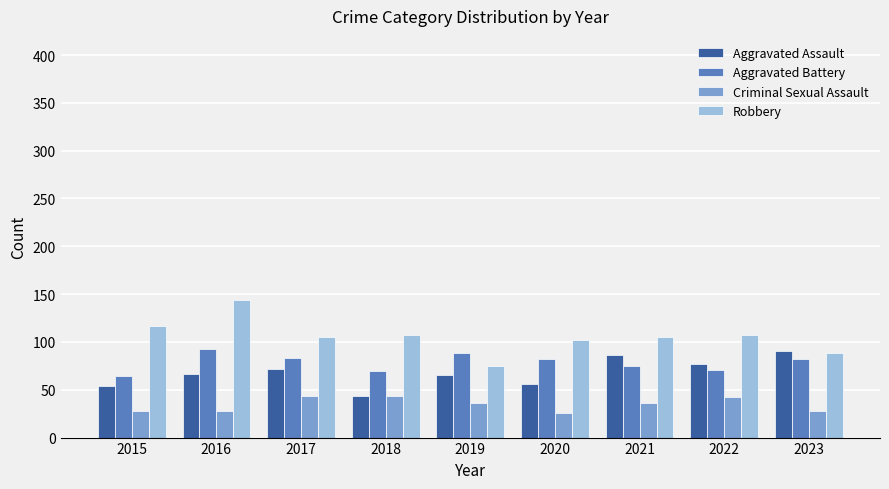

At which label does Aggravated Battery reach its minimum?

2015